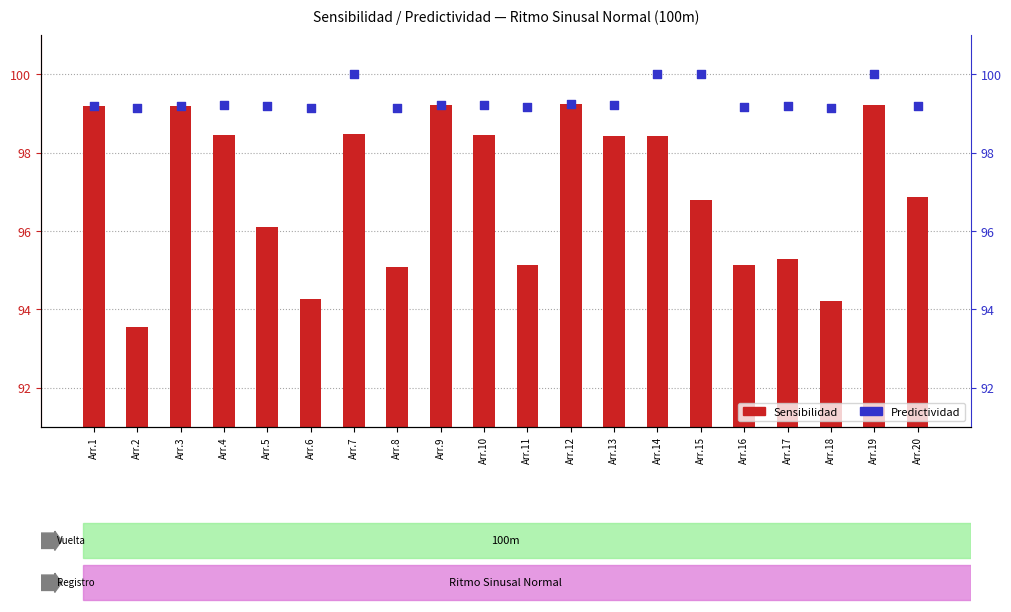

What are all the series names shown in the legend?

Sensibilidad, Predictividad